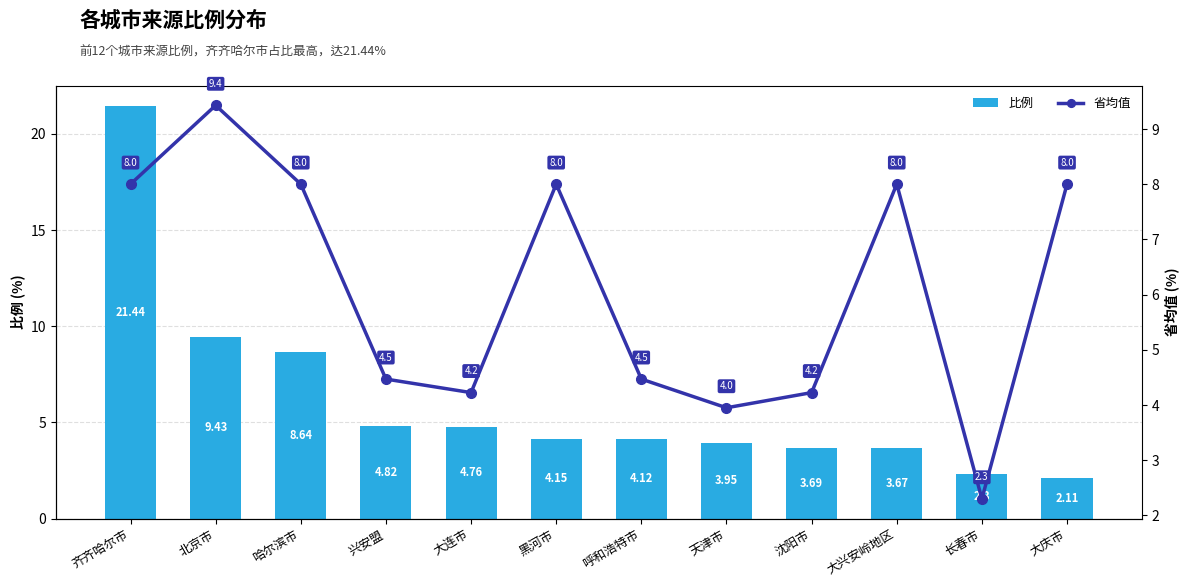

What is the difference between the 比例 values at 哈尔滨市 and 北京市?

0.8